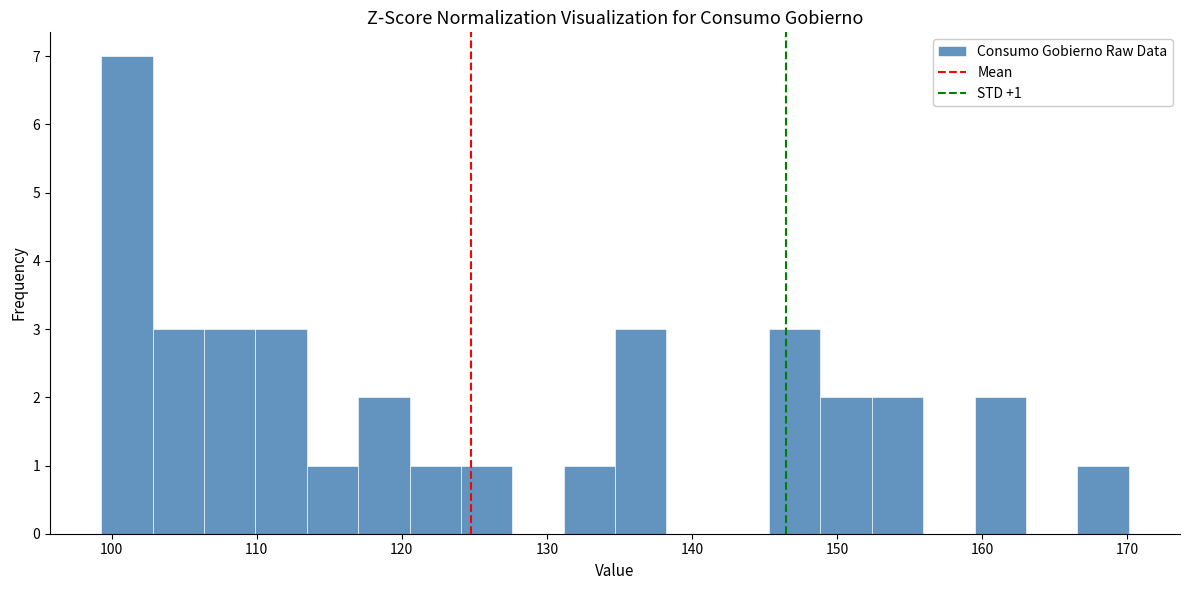

Around what value on the x-axis is the tallest bar? Give the approximate position of its centre, as read against the axis.

101